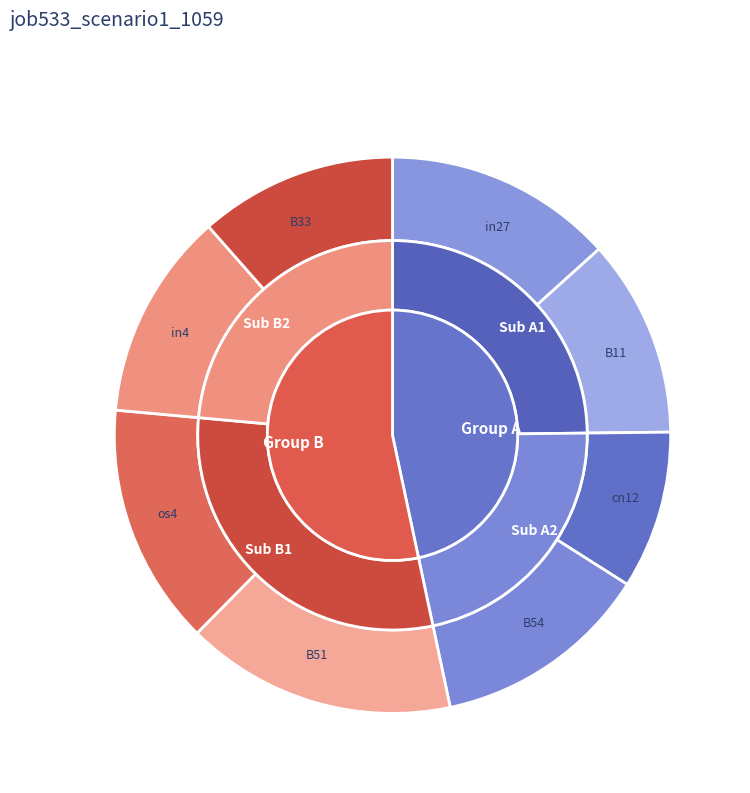

Does in27 represent more than half of the total?

No